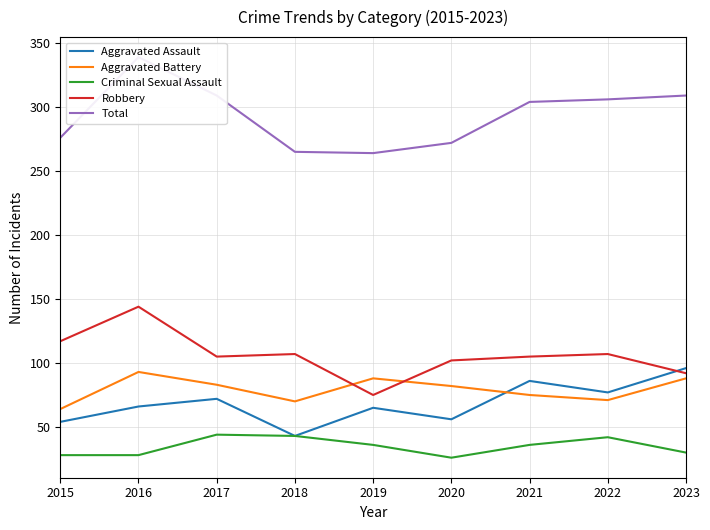

What value does the Robbery series have at 2019, to the nearest 10?

80